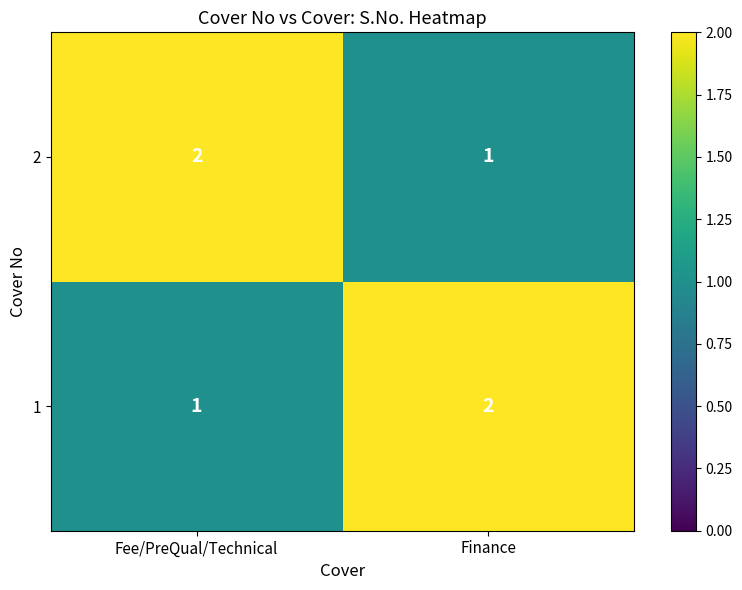

True or false: 2 has a value of 1 at Fee/PreQual/Technical.

False